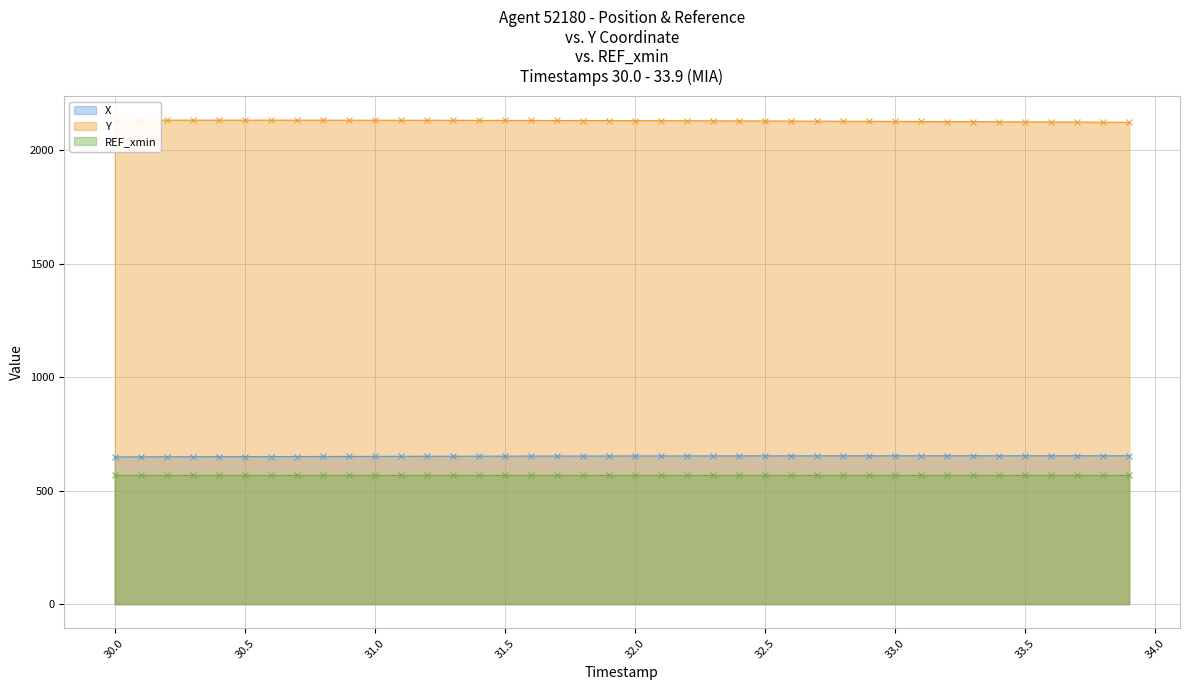

The Y series shows 2125.6 at 33.4. True or false?

True